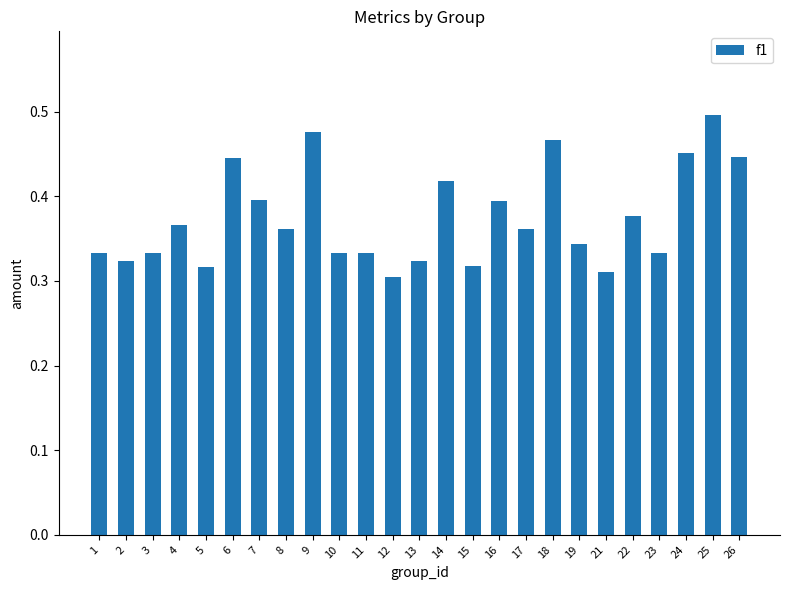

True or false: the data shows 0.3 at 5.

True